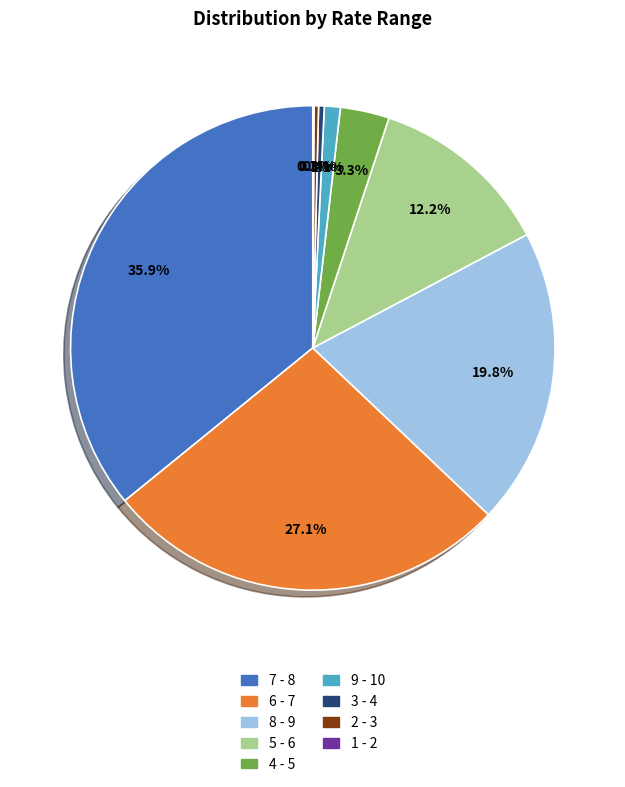

What is the largest slice in the pie chart?

7 - 8